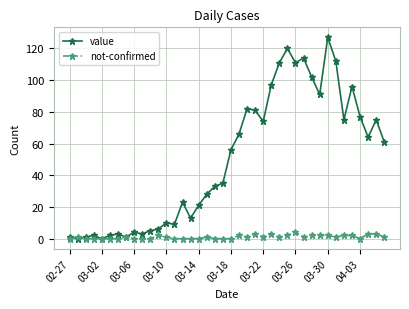

Rank the series by their maximum value, from highest to lowest.

value, not-confirmed